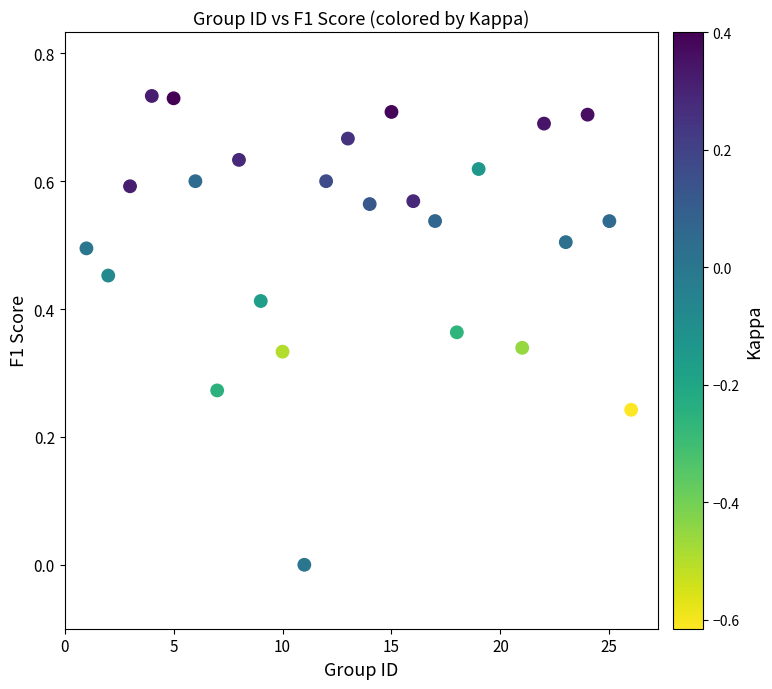

What is the range of X values (max minus min)?

25.0